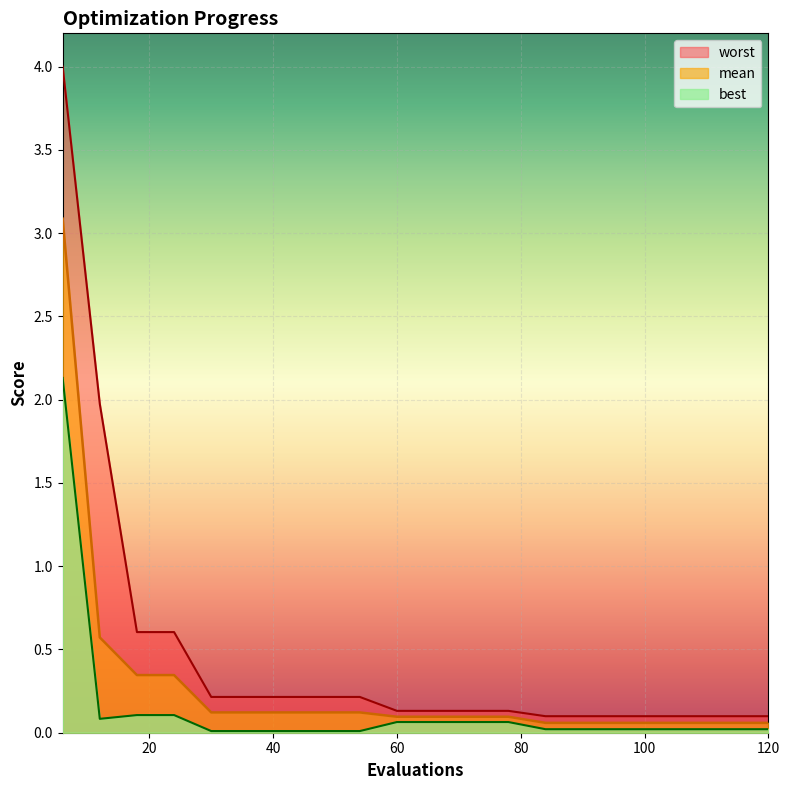

What value does the worst series have at 36?

0.2